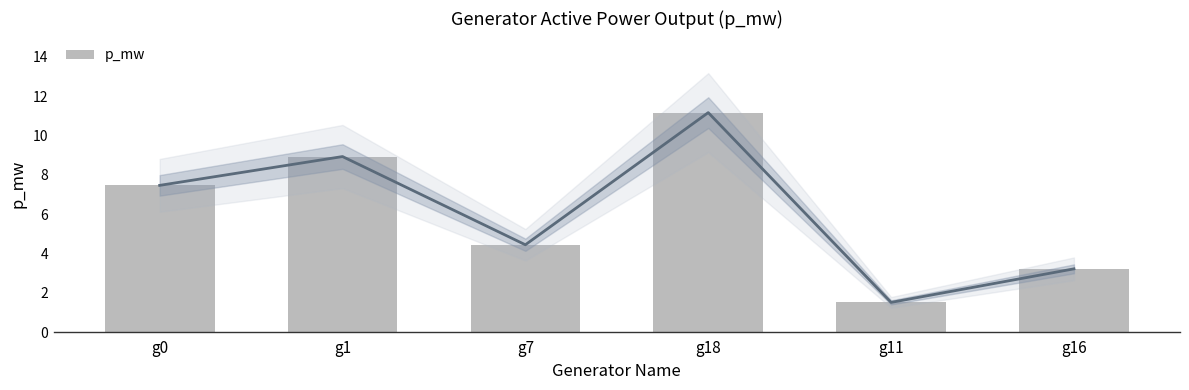

What is the greatest value displayed?

11.2